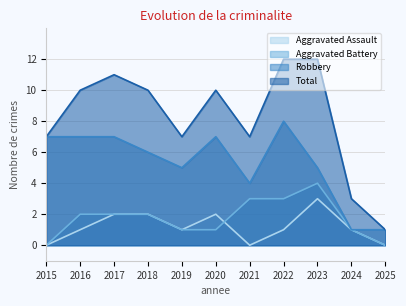

What is the difference between the maximum and minimum values in the Aggravated Assault series?

3